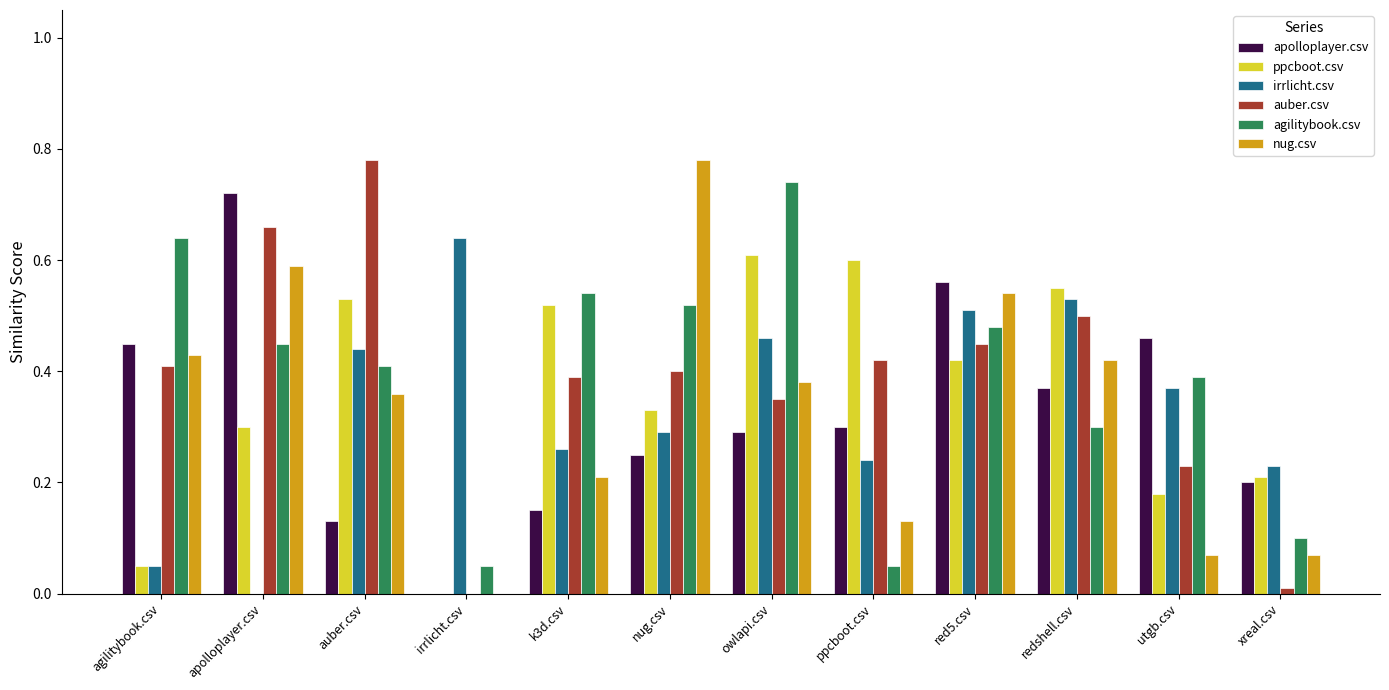

What is the total value across all series at owlapi.csv?

2.8